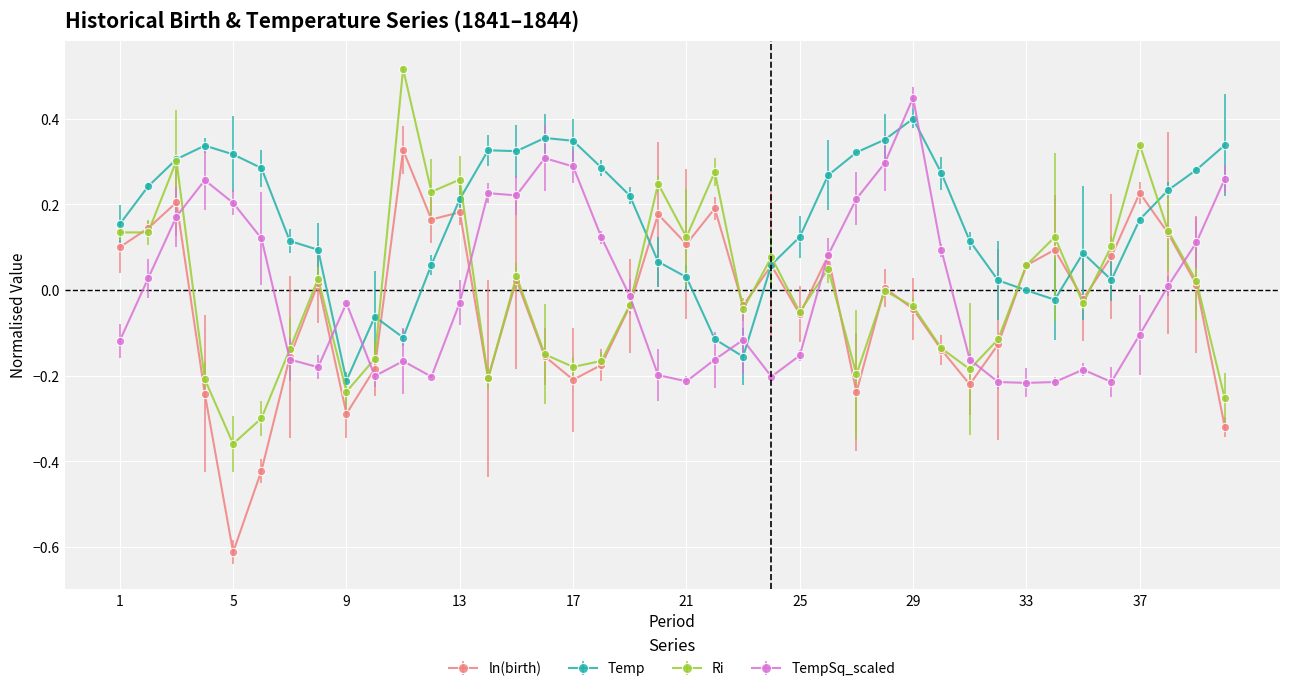

True or false: Temp has more than 2 interior local peaks.

True